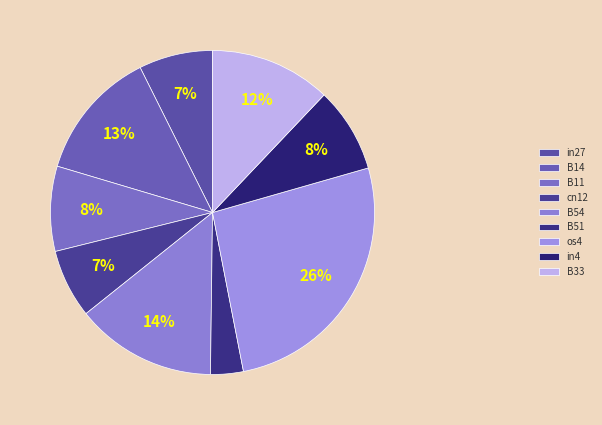

What is the total percentage of in4 and B33?

20.6%